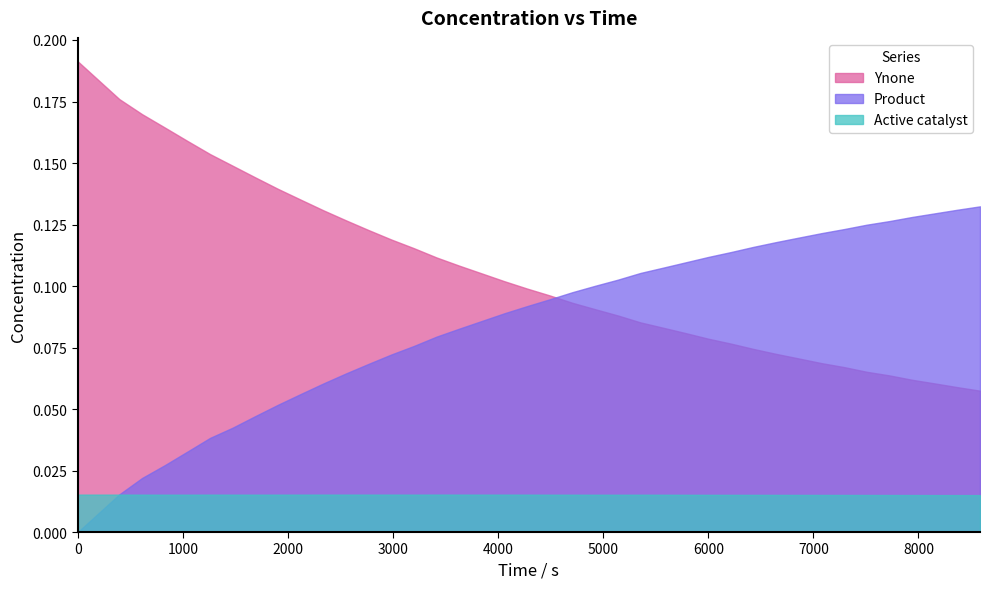

Where do Ynone and Product first cross each other?

4490.4 and 4706.4